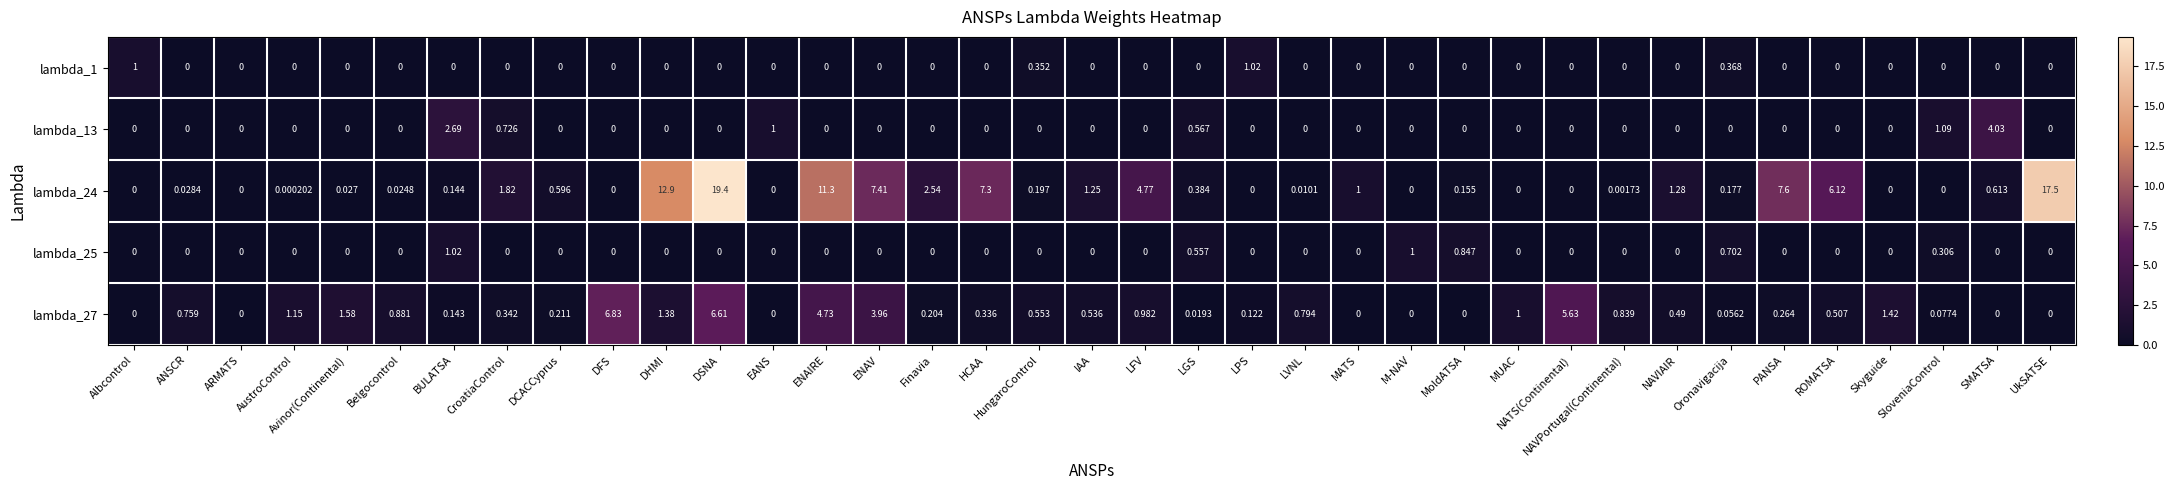

Is the value of lambda_27 at LGS greater than the value of lambda_1 at EANS?

Yes